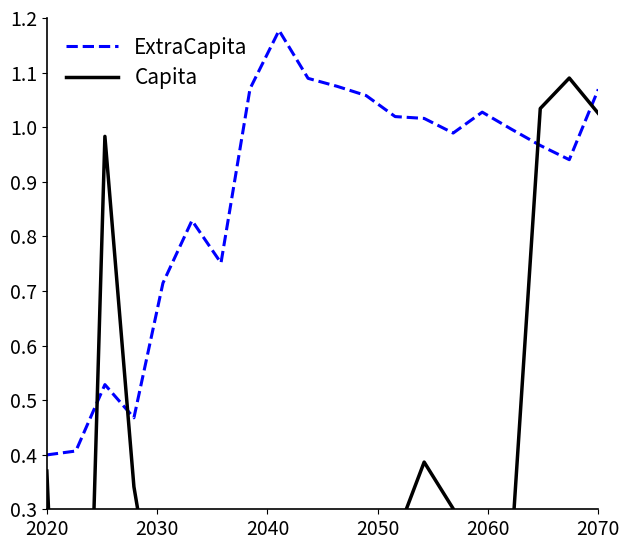

True or false: ExtraCapita has a value of 0.7 at 2020.

False